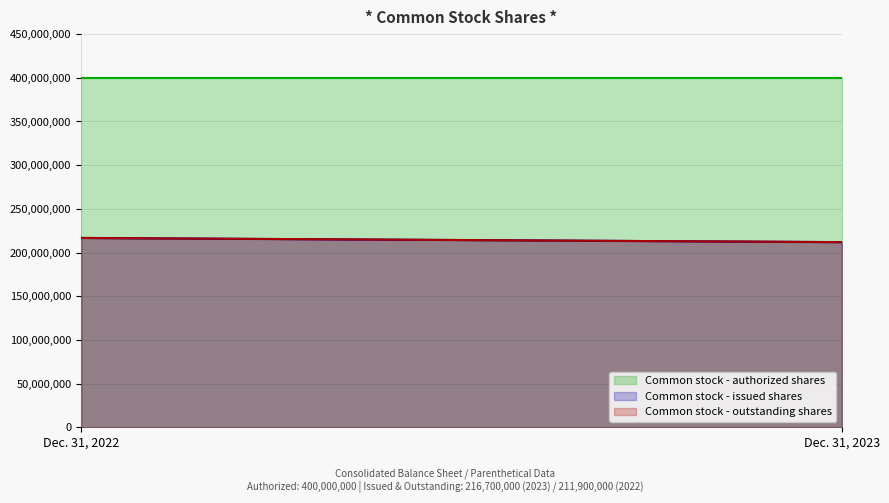

Which series has the largest range (max minus min)?

Common stock - issued shares